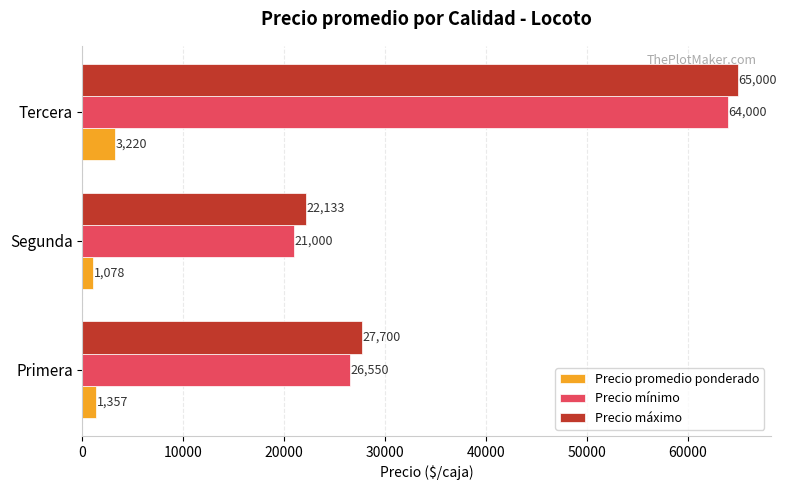

At which label is Precio máximo closest to 43566?

Primera